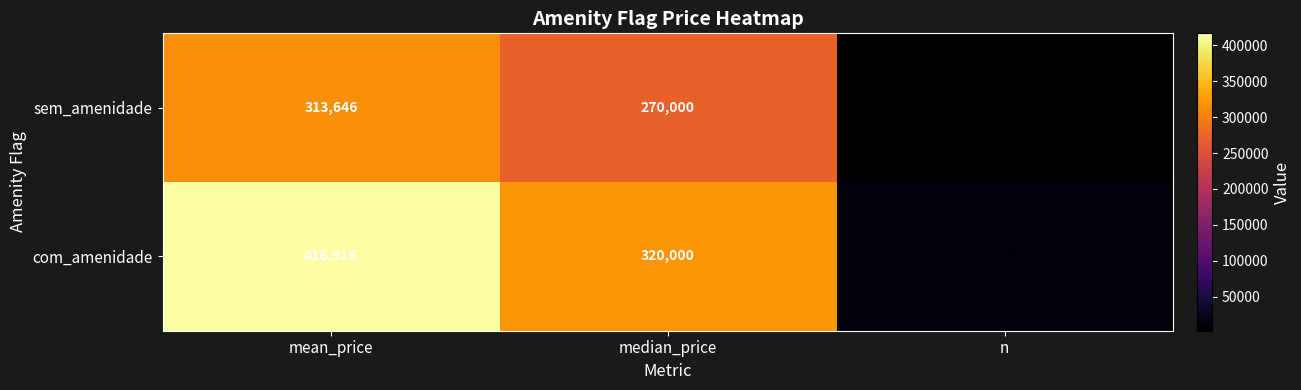

At which label does sem_amenidade first exceed 270000?

mean_price